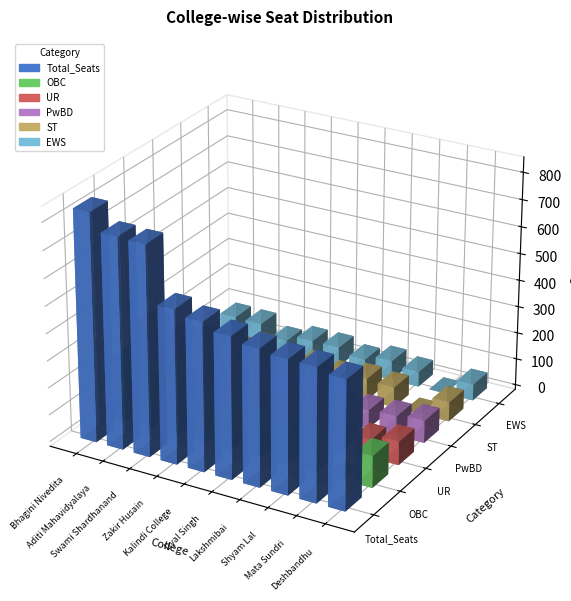

Reading right to left, list all the values displayed in this chart.

Total_Seats: Deshbandhu=474	Mata Sundri=490	Shyam Lal=492	Lakshmibai=503	Dyal Singh=521	Kalindi College=547	Zakir Husain=567	Swami Shardhanand=772	Aditi Mahavidyalaya=776	Bhagini Nivedita=839
OBC: Deshbandhu=118	Mata Sundri=0	Shyam Lal=106	Lakshmibai=119	Dyal Singh=123	Kalindi College=137	Zakir Husain=151	Swami Shardhanand=206	Aditi Mahavidyalaya=205	Bhagini Nivedita=216
UR: Deshbandhu=87	Mata Sundri=65	Shyam Lal=140	Lakshmibai=99	Dyal Singh=108	Kalindi College=128	Zakir Husain=128	Swami Shardhanand=278	Aditi Mahavidyalaya=258	Bhagini Nivedita=287
PwBD: Deshbandhu=83	Mata Sundri=72	Shyam Lal=67	Lakshmibai=78	Dyal Singh=98	Kalindi College=68	Zakir Husain=66	Swami Shardhanand=57	Aditi Mahavidyalaya=50	Bhagini Nivedita=50
ST: Deshbandhu=72	Mata Sundri=0	Shyam Lal=75	Lakshmibai=82	Dyal Singh=67	Kalindi College=80	Zakir Husain=66	Swami Shardhanand=100	Aditi Mahavidyalaya=68	Bhagini Nivedita=74
EWS: Deshbandhu=60	Mata Sundri=0	Shyam Lal=56	Lakshmibai=72	Dyal Singh=52	Kalindi College=73	Zakir Husain=73	Swami Shardhanand=48	Aditi Mahavidyalaya=89	Bhagini Nivedita=91